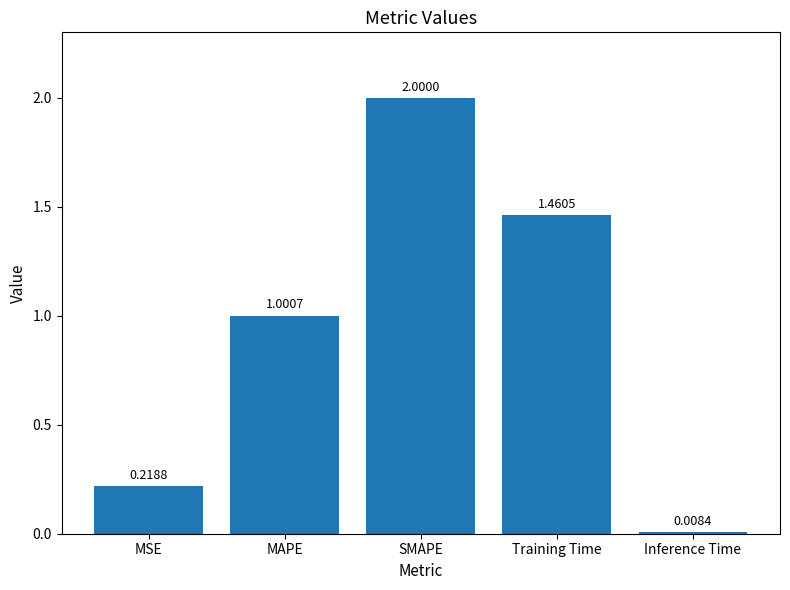

At which category does the chart reach its peak across all series?

SMAPE